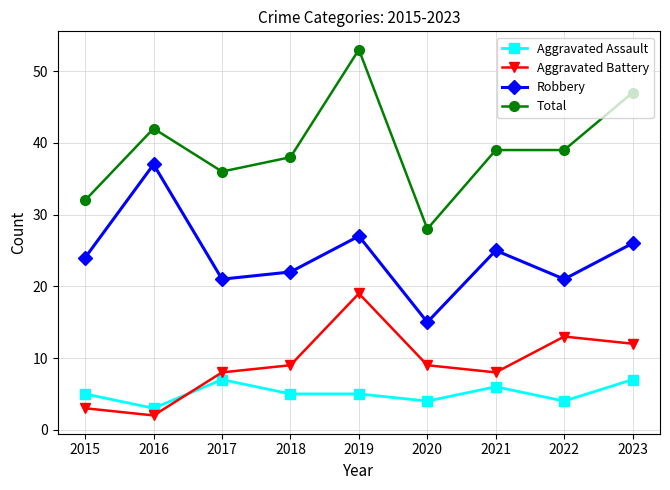

What is the value of the Robbery point at the 1st from the left?

24